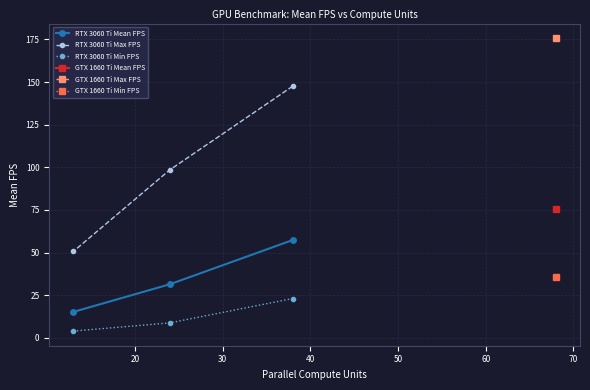

How many values in the RTX 3060 Ti Min FPS series exceed 8?

2